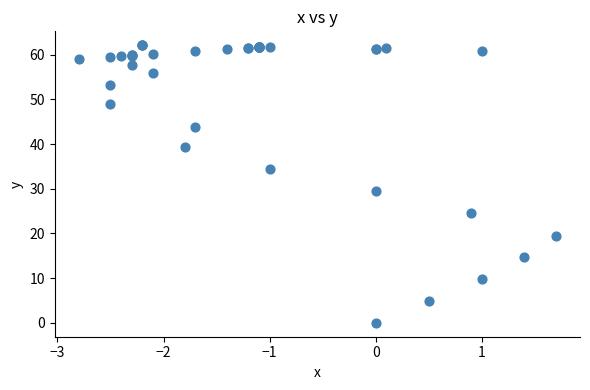

What Y value in the scatter plot is closest to 31?

29.4